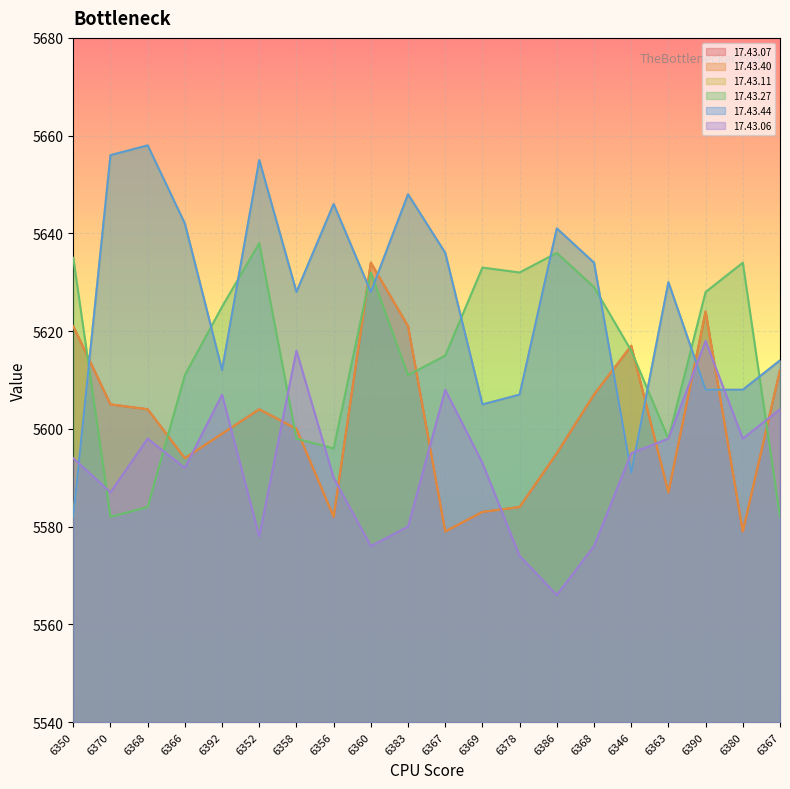

Does the chart display data point markers on the line(s)?

No